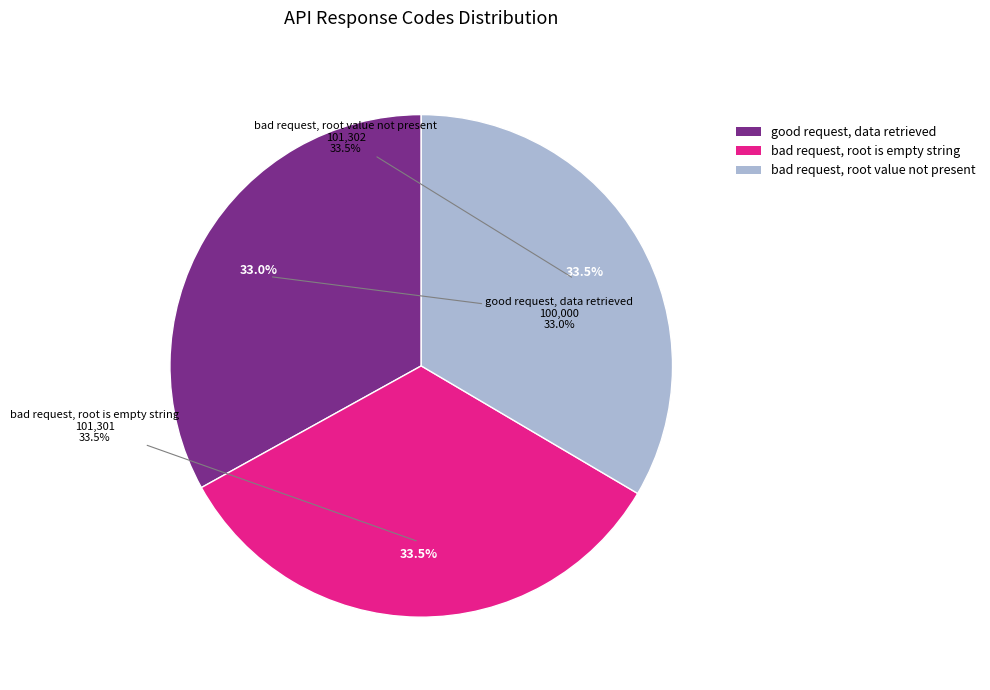

Does any single category account for the majority?

No